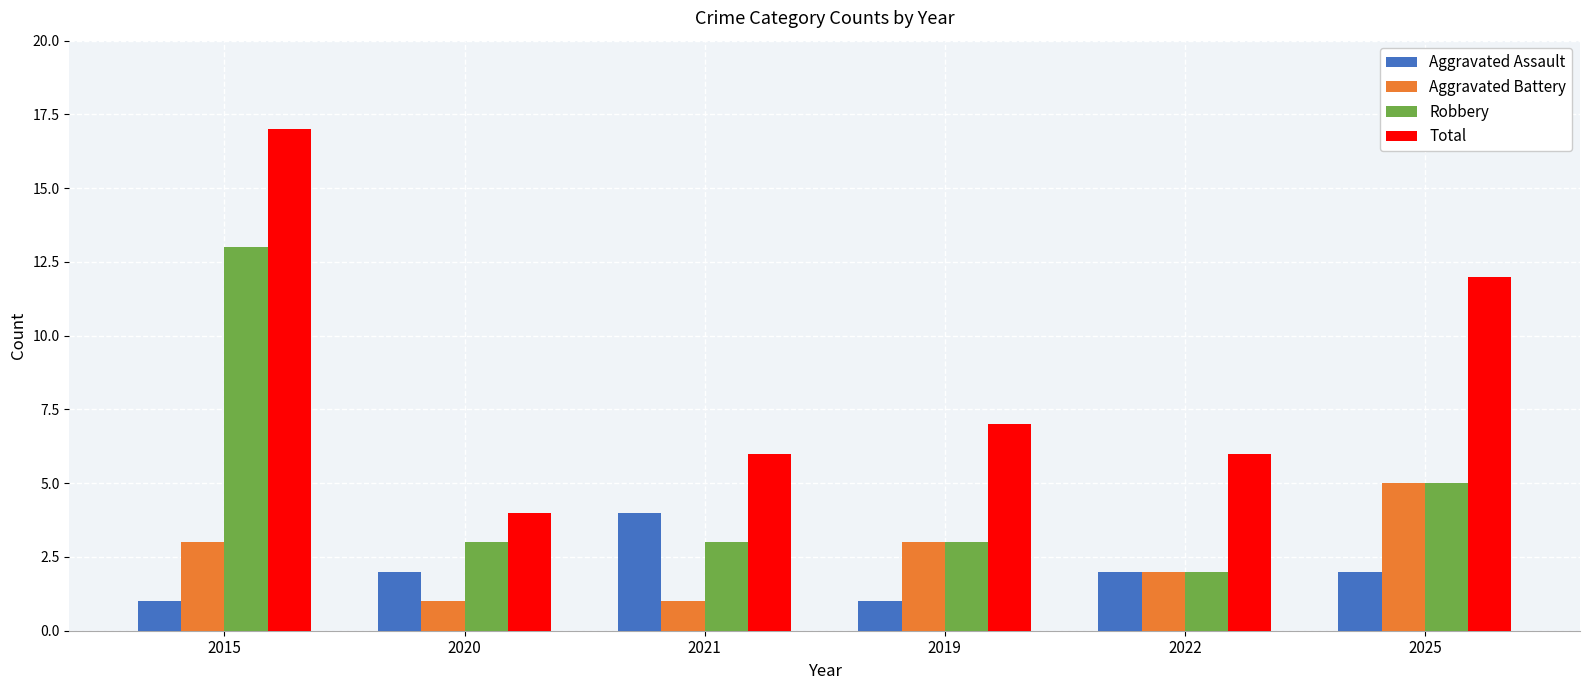

What are all the series names shown in the legend?

Aggravated Assault, Aggravated Battery, Robbery, Total